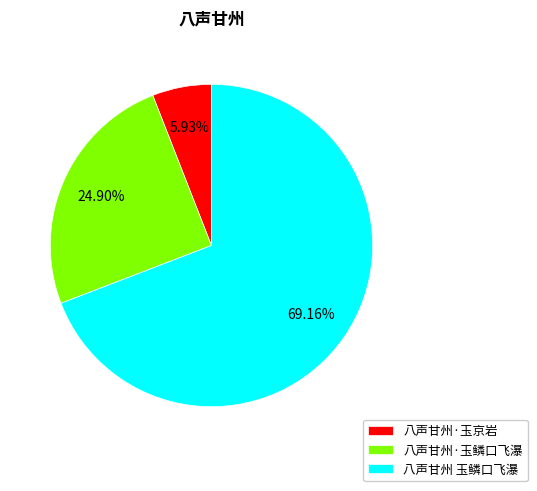

How many segments does this pie chart have?

3